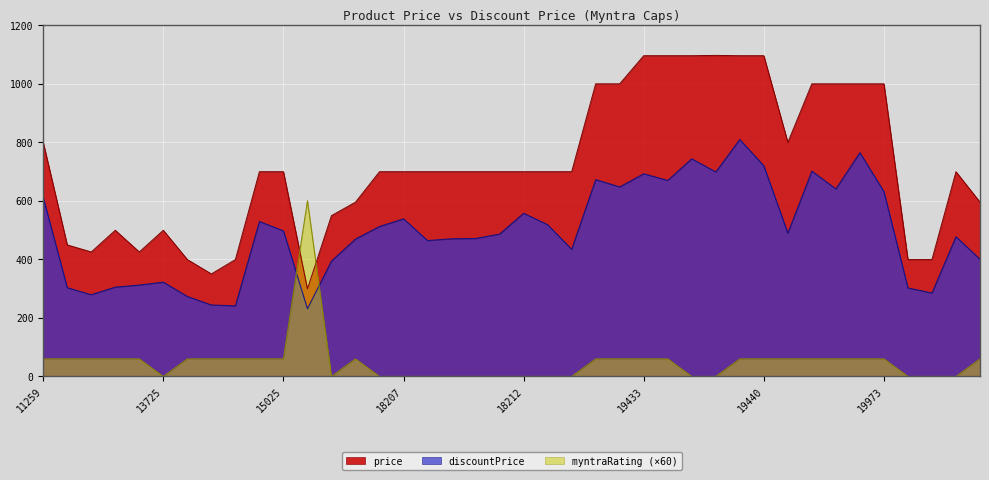

What is the spread (max minus min) of values at 15024?

639